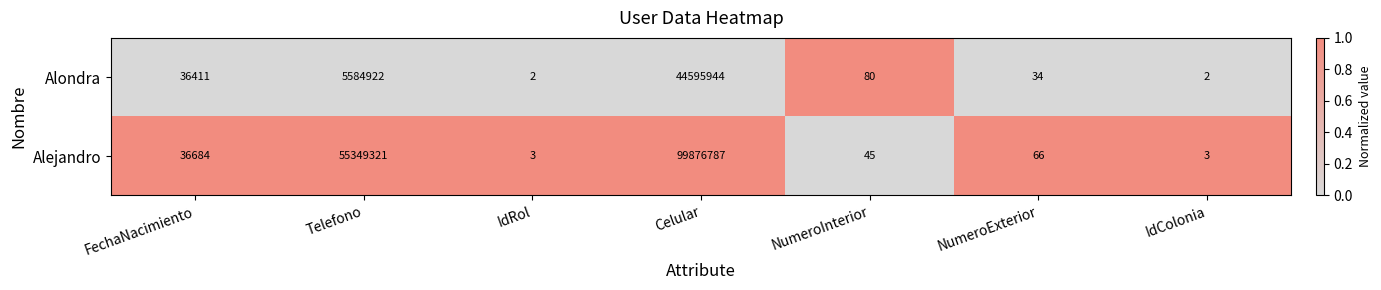

List the series in order of their overall mean, lowest first.

Alondra, Alejandro